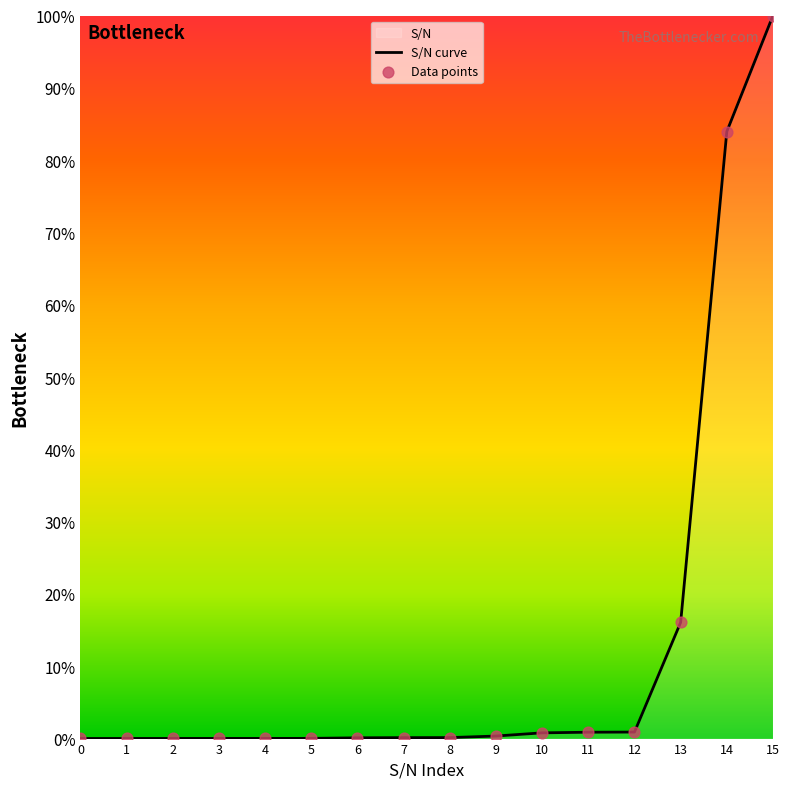

Between 1 and 12, which is larger?

12